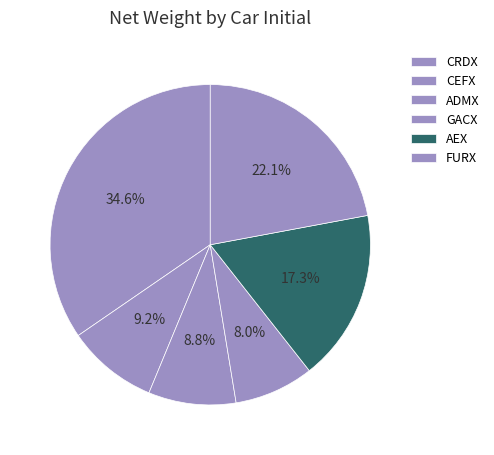

Count the number of slices in the pie.

6